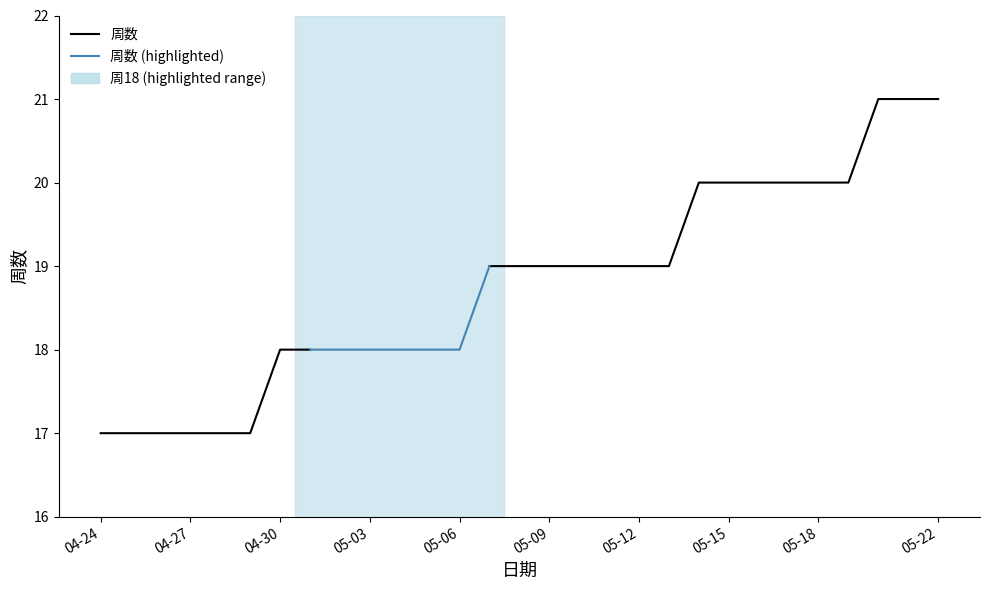

True or false: the data shows 27 at 2017-05-12.

False